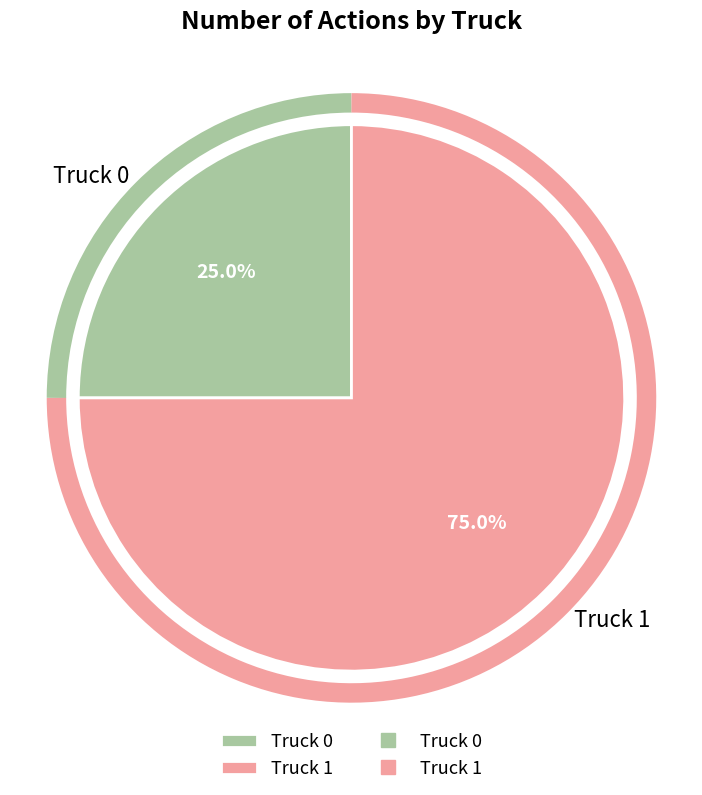

Count the number of slices in the pie.

2